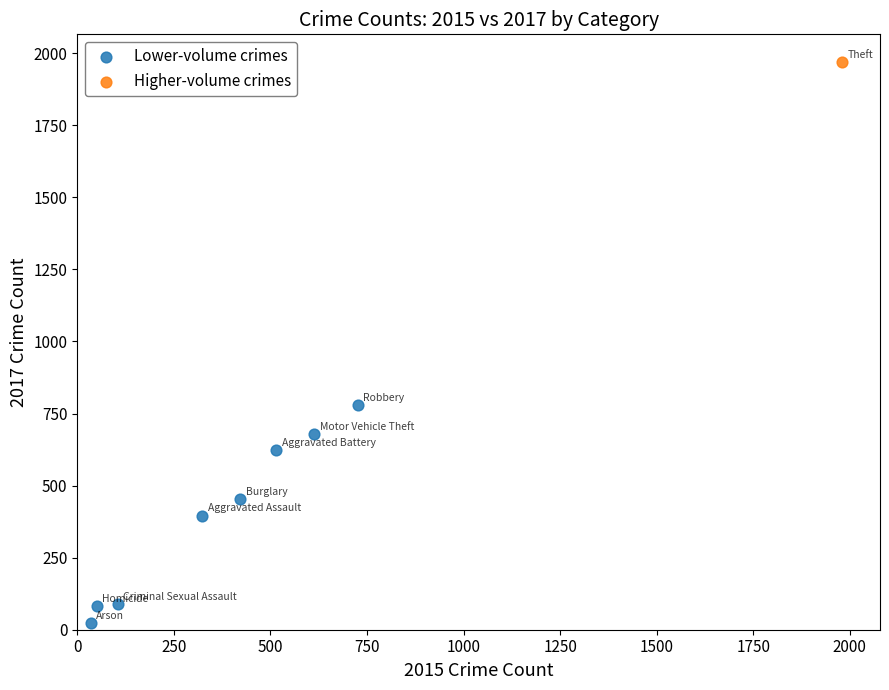

What are all the series names shown in the legend?

Lower-volume crimes, Higher-volume crimes